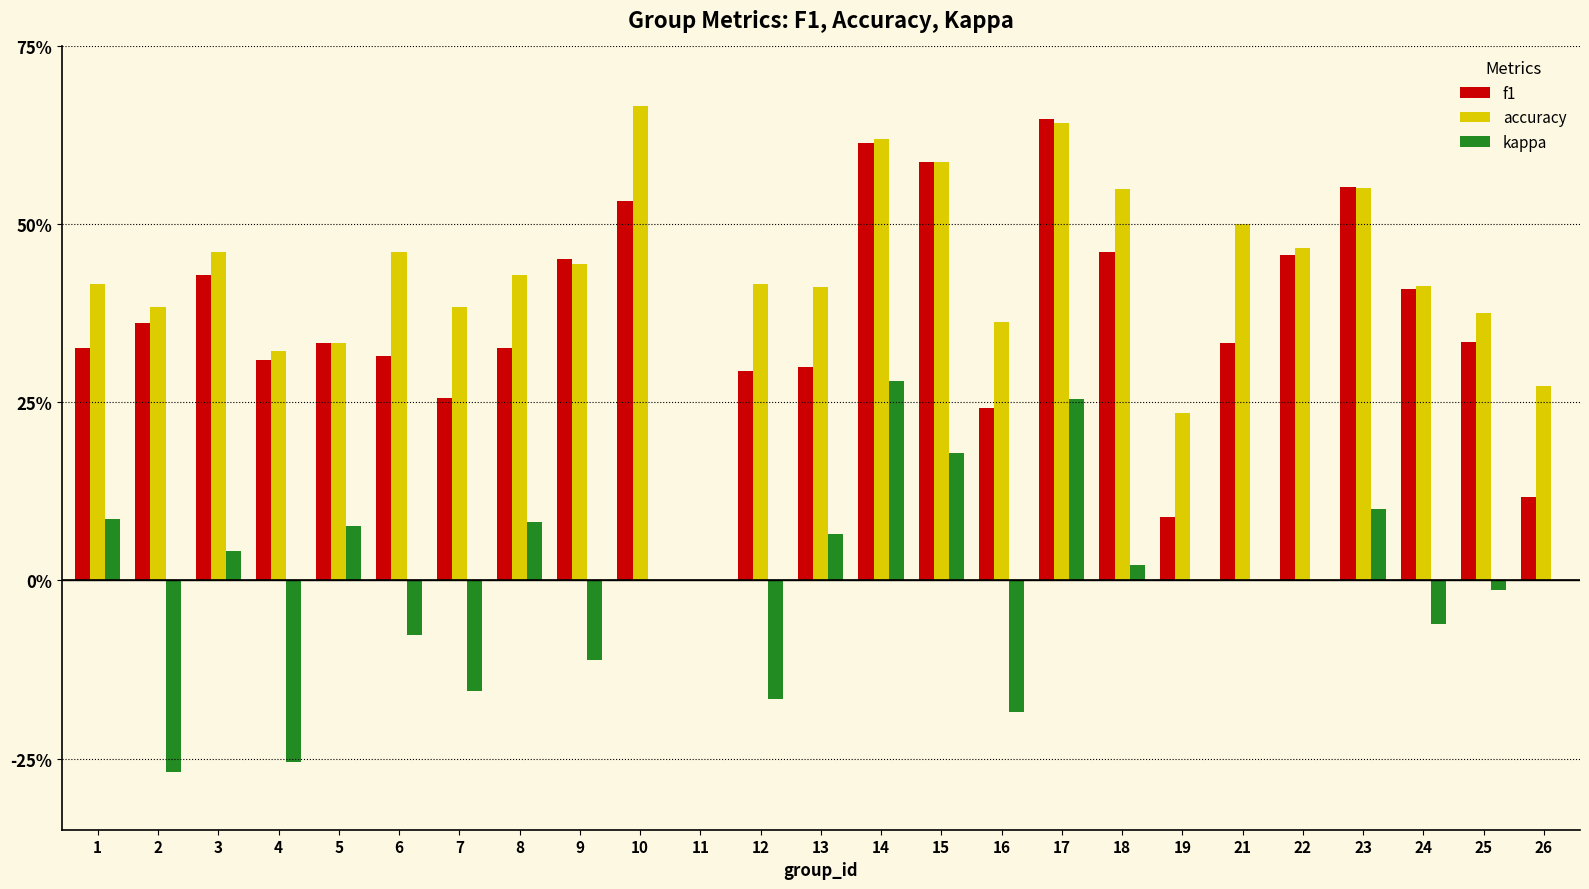

Which series has the largest total across all categories?

accuracy